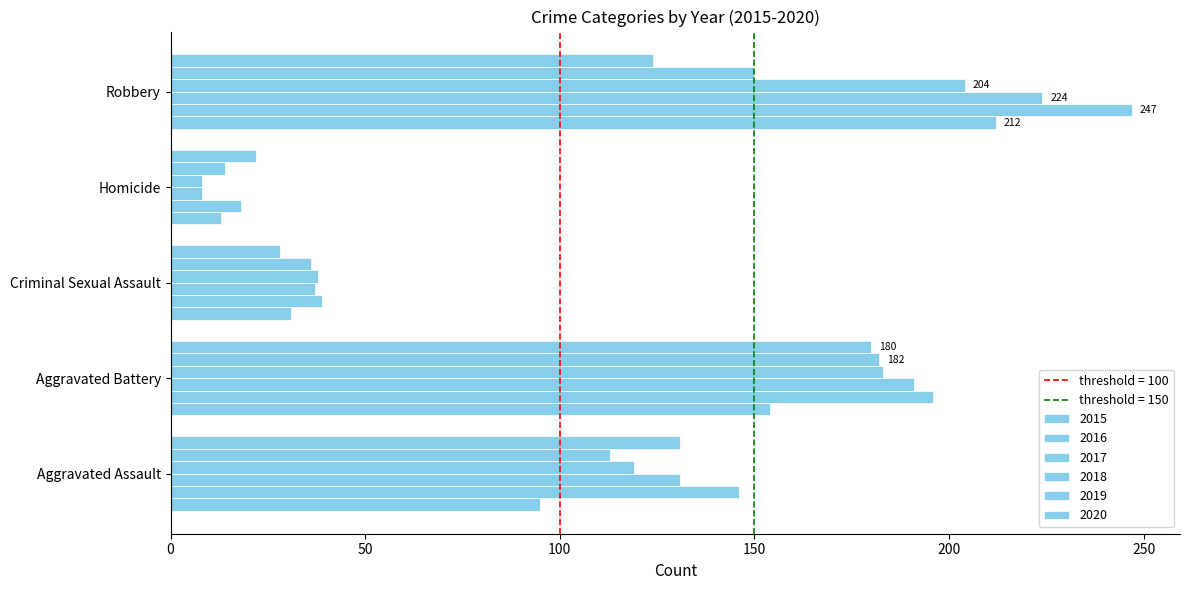

How many data points in 2019 are less than 113?

2